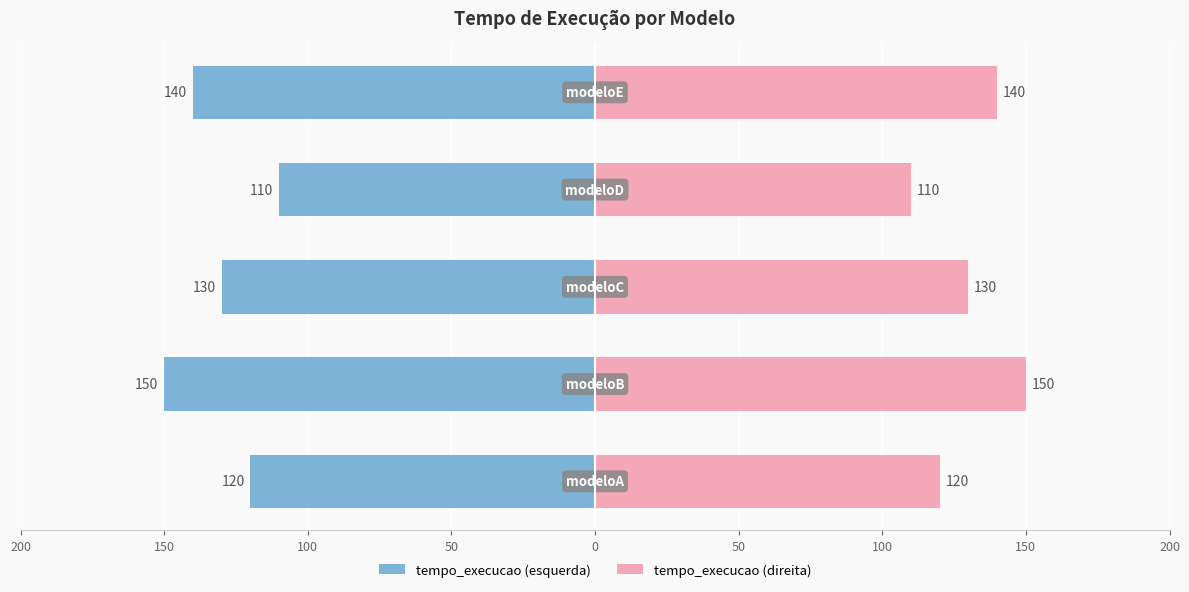

Reading left to right, list all the values displayed in this chart.

tempo_execucao (left): -120	-150	-130	-110	-140
tempo_execucao: 120	150	130	110	140